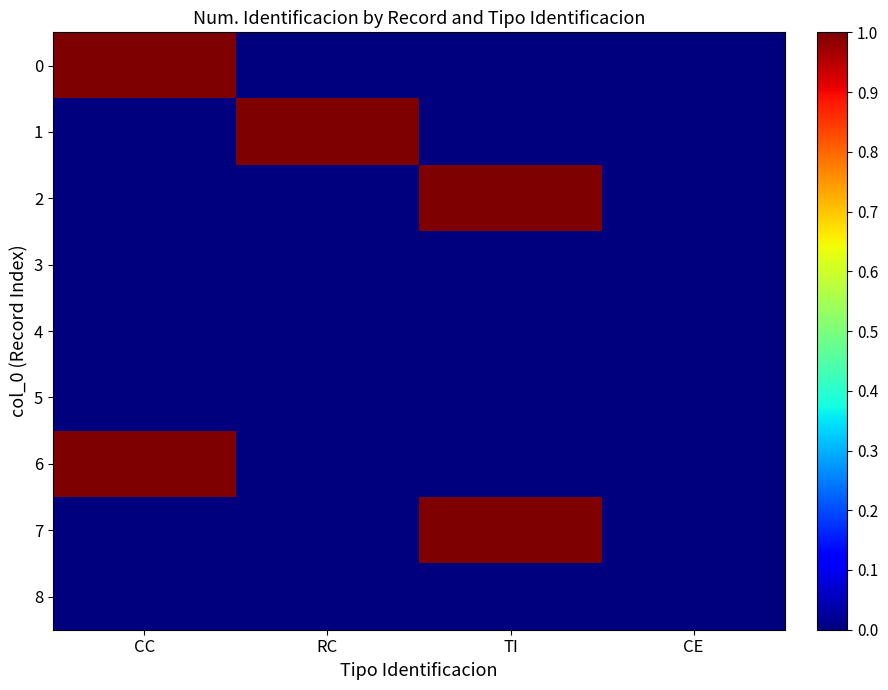

Which series has the largest range (max minus min)?

2